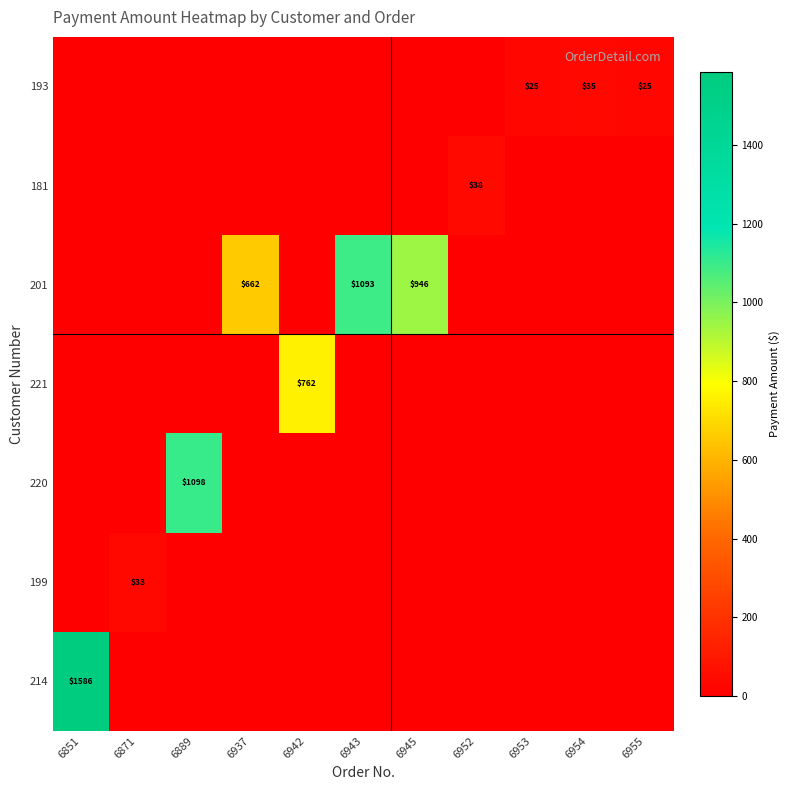

True or false: 193 has a value of 25 at 6955.

True